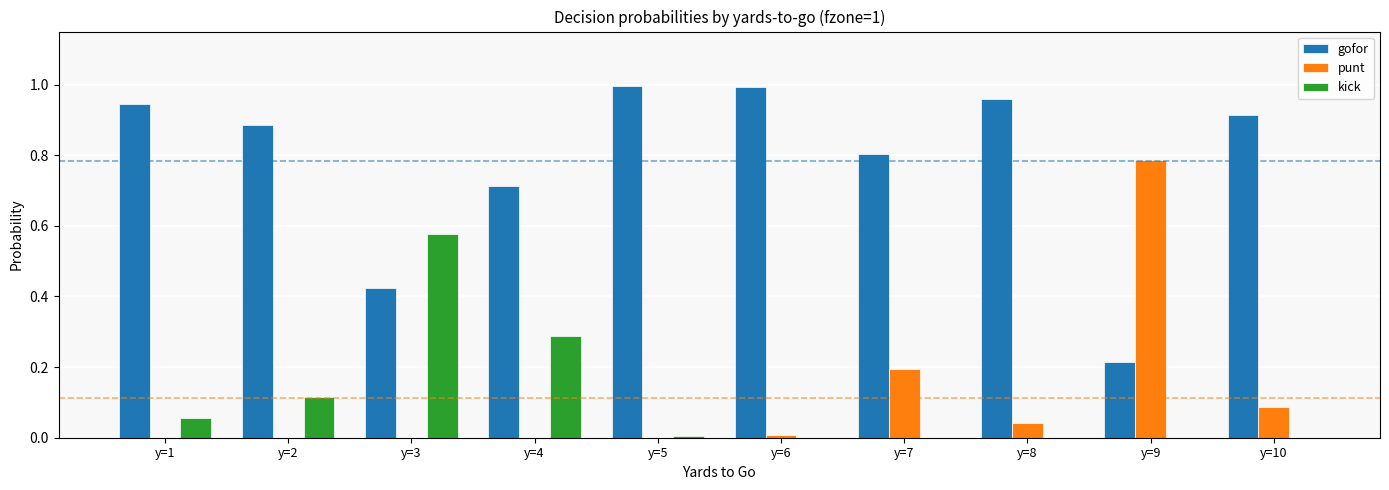

Which category has the highest value in the punt series?

y=9